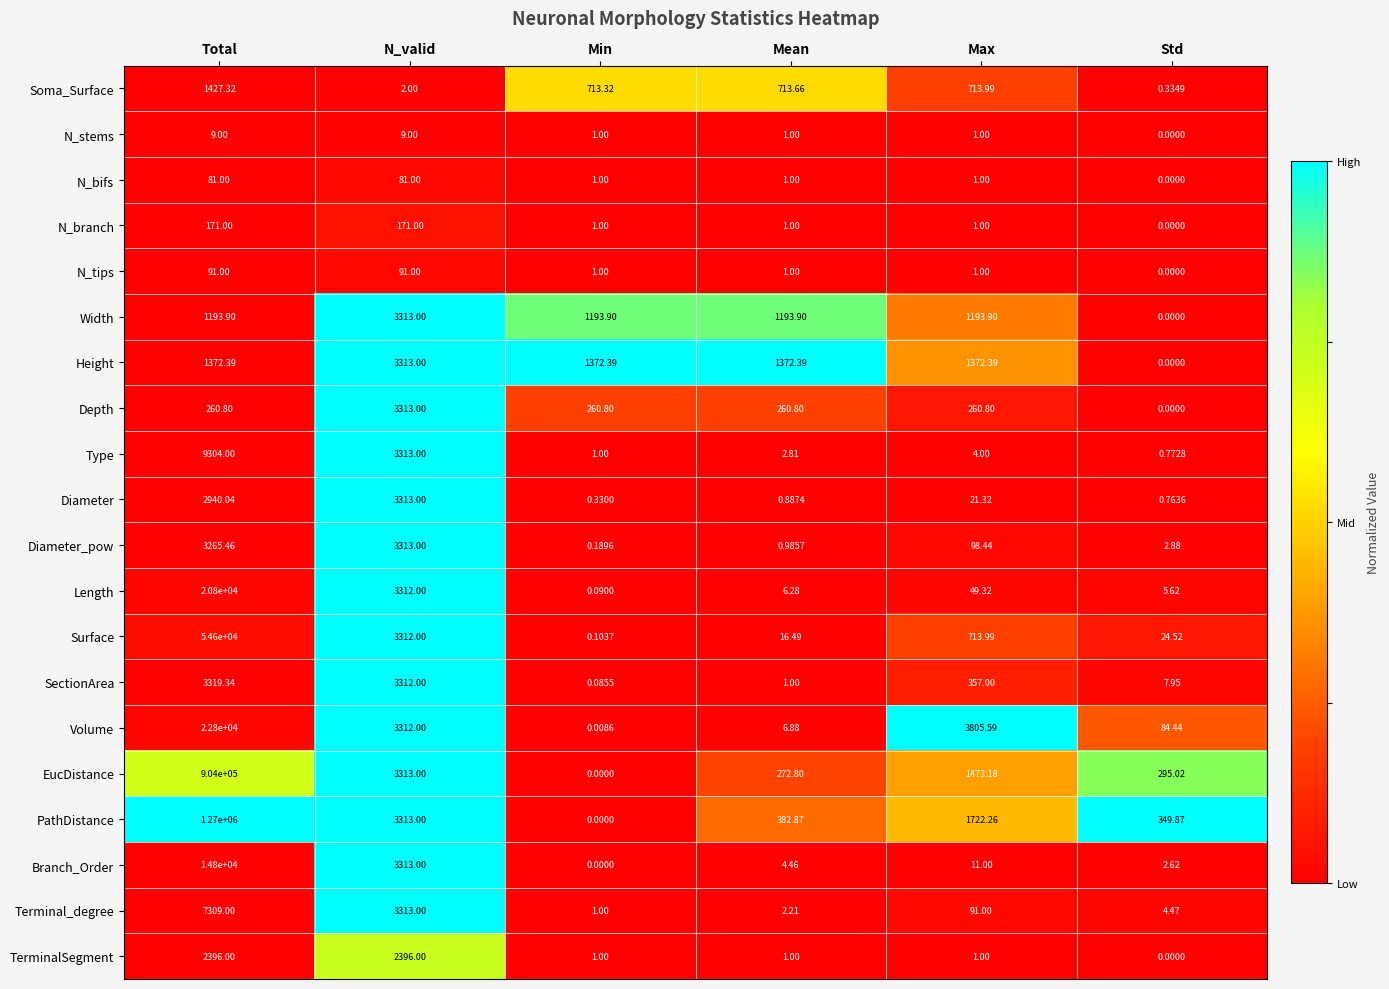

At which category is the sum across all series the highest?

Total